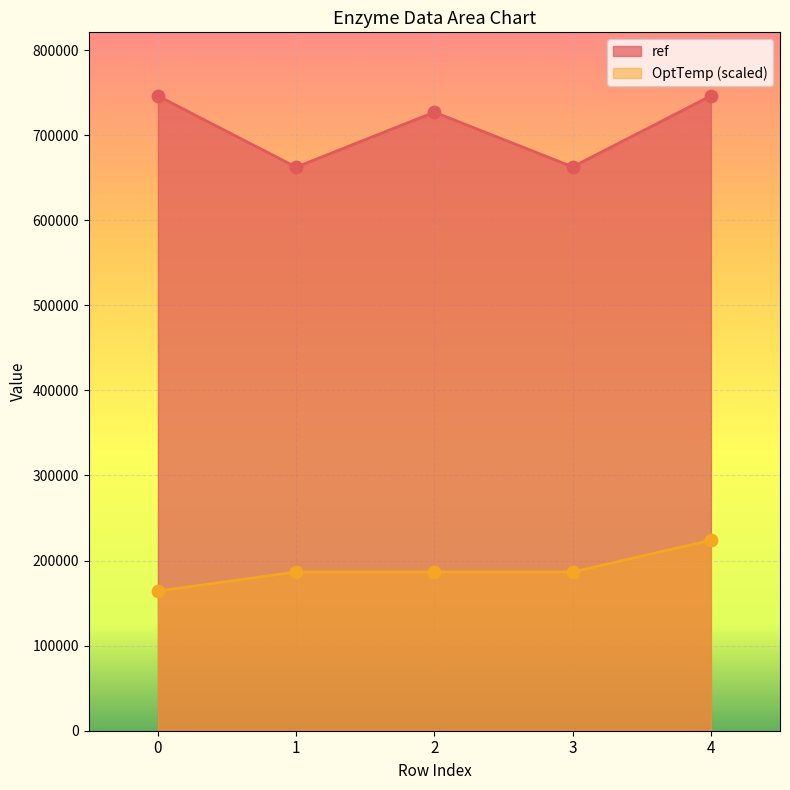

Which series reaches the minimum Y coordinate?

OptTemp